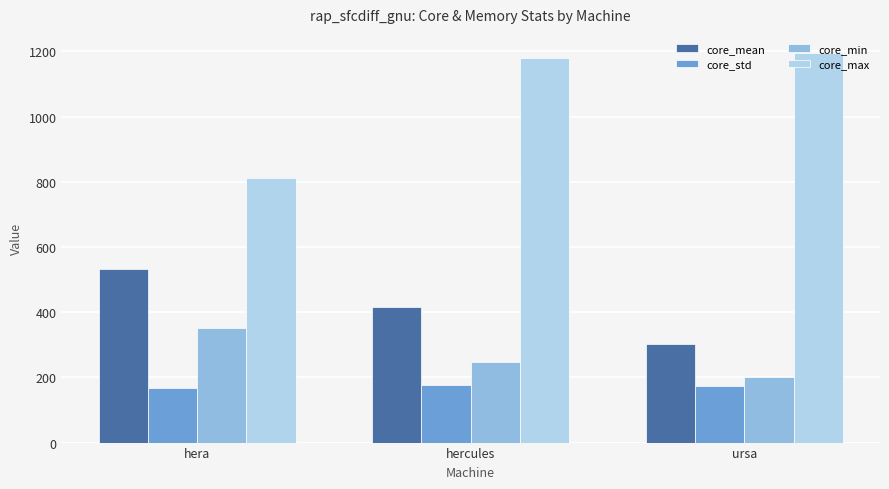

Reading left to right, what are all the values shown in this chart?

core_mean: hera=533.1	hercules=414.7	ursa=302.7
core_std: hera=167.4	hercules=177.7	ursa=172.6
core_min: hera=351.0	hercules=246.0	ursa=202.0
core_max: hera=813.0	hercules=1181.0	ursa=1194.0